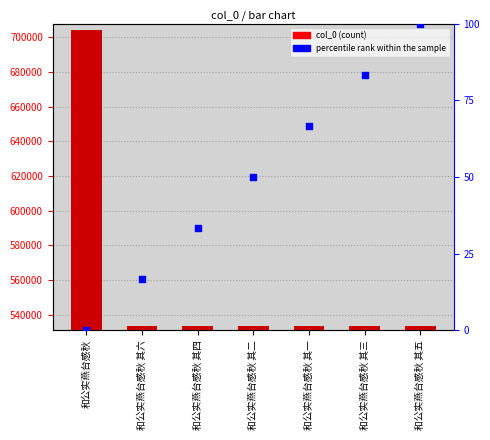

What are all the series names shown in the legend?

col_0, percentile rank within the sample